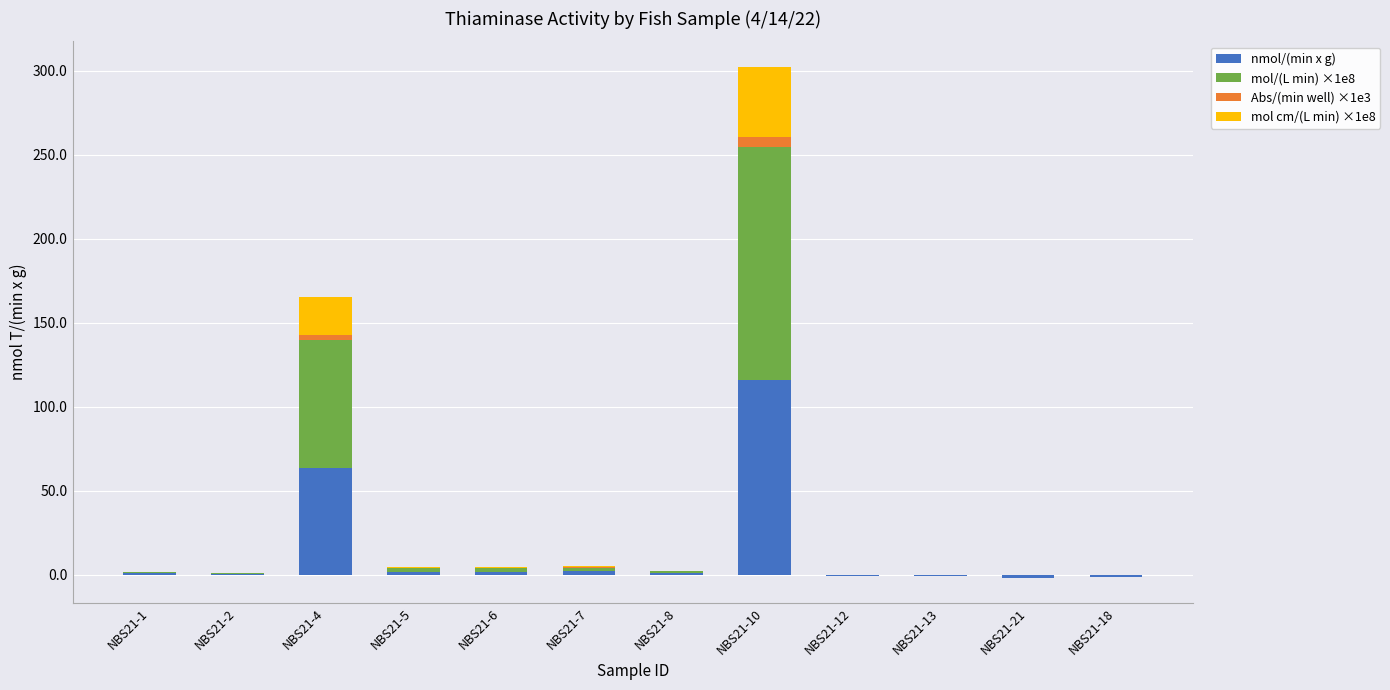

What is the sum of all mol/(L min) ×1e8 values?

224.2